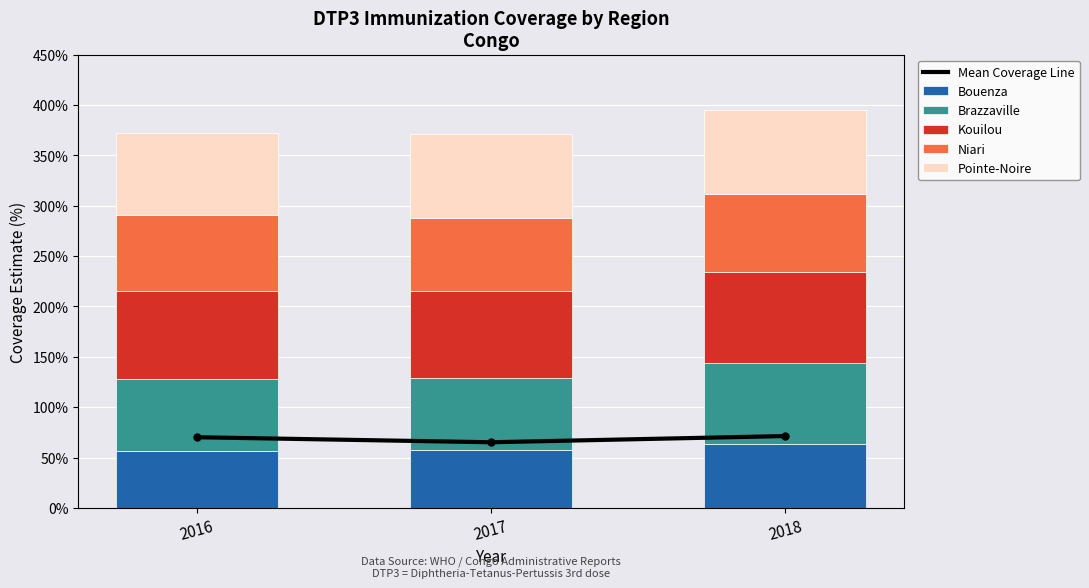

What is the smallest value displayed?

56.4